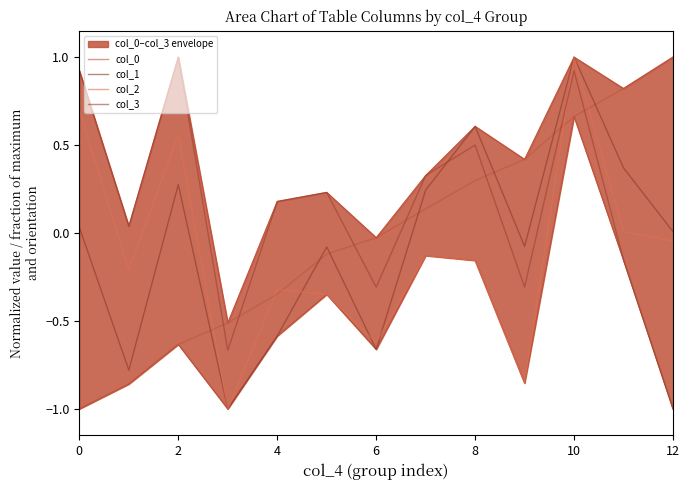

What is the approximate value of col_3 at 0?

0.9